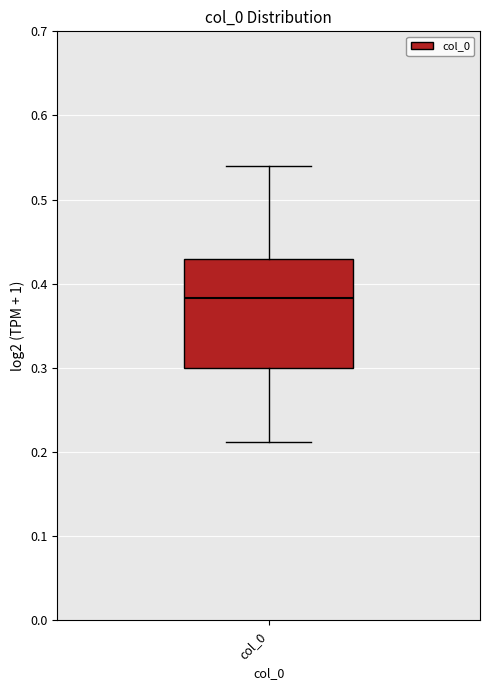

Where is the upper edge of the box for col_0 on the y-axis? The values are not printed on the chart, so give them approximately, as read against the axis.

0.43